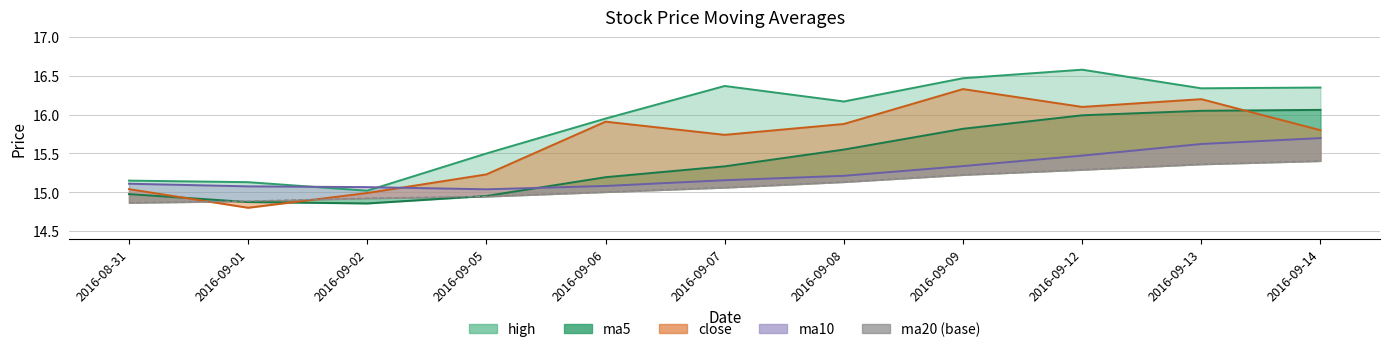

What is the label of the 2nd point from the right?

2016-09-13